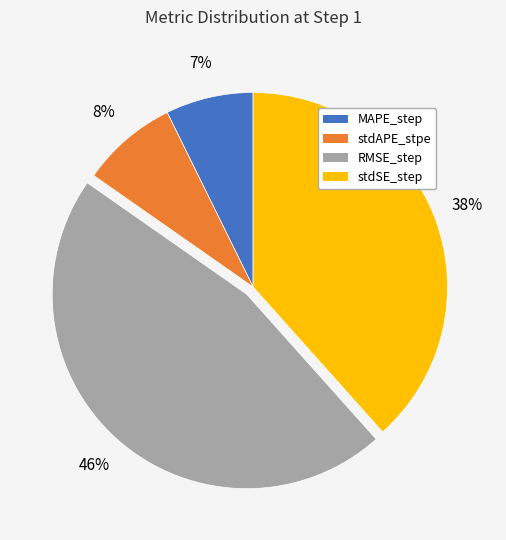

True or false: MAPE_step accounts for 7% of the total.

True